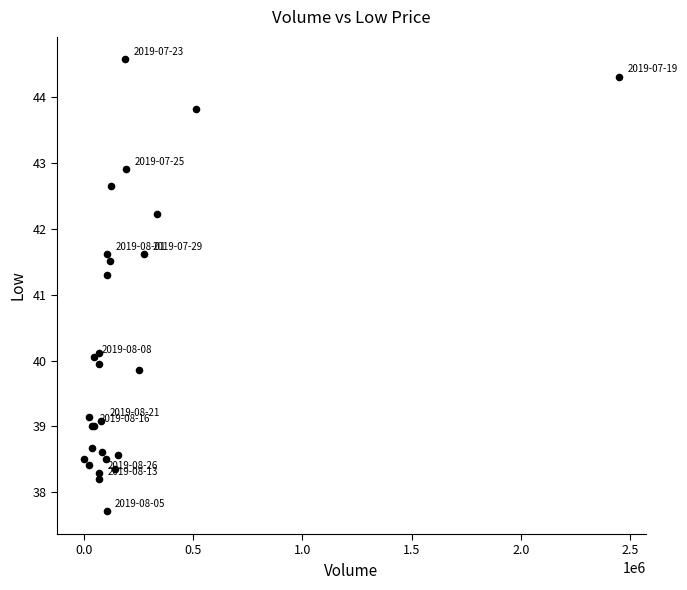

What Y value in the scatter plot is closest to 41?

41.3